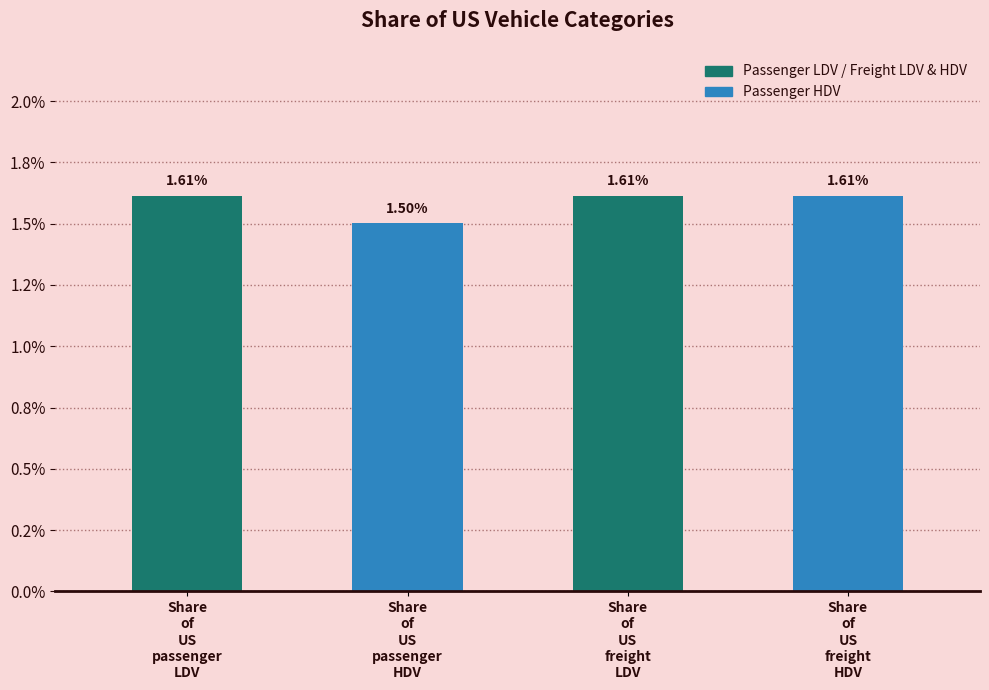

Where is the data nearest to the value 0?

Share
of
US
passenger
HDV